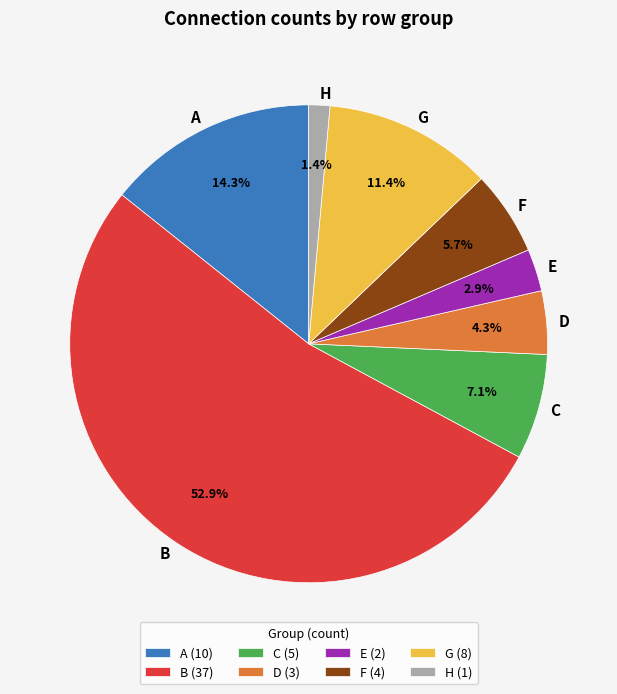

Is the sum of F and G greater than half?

No